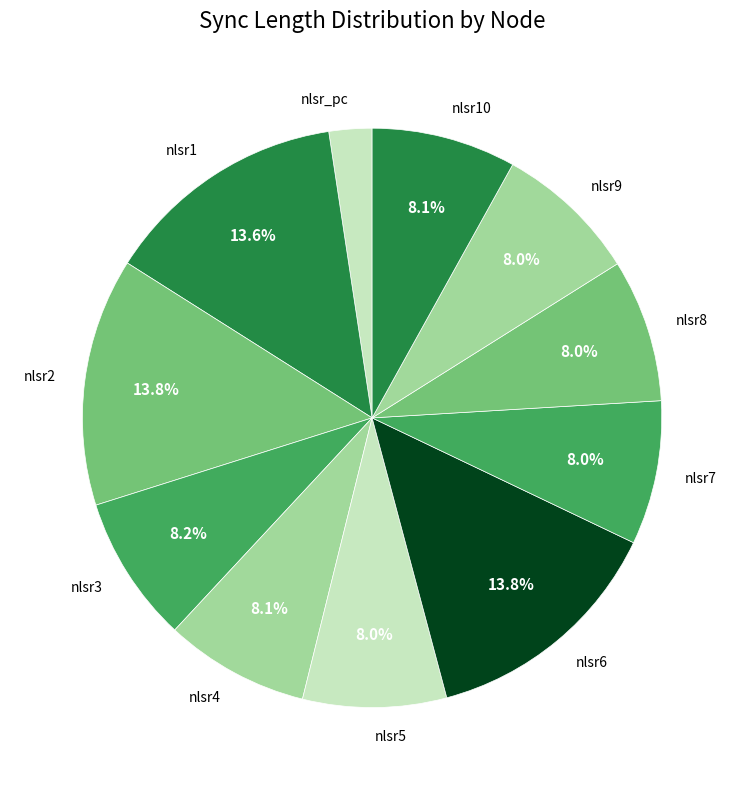

Is it true that nlsr7 is 23% of the pie?

False